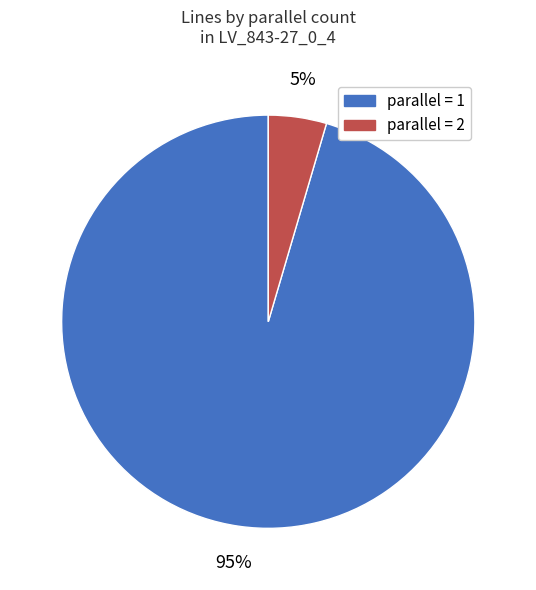

To the nearest percent, what is the average slice percentage?

50%